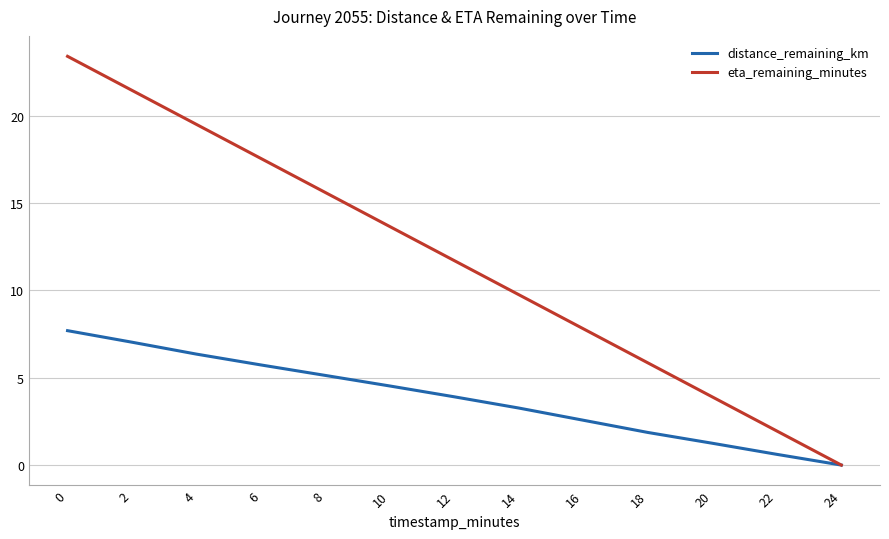

Which series changed the most between 0 and 16?

eta_remaining_minutes